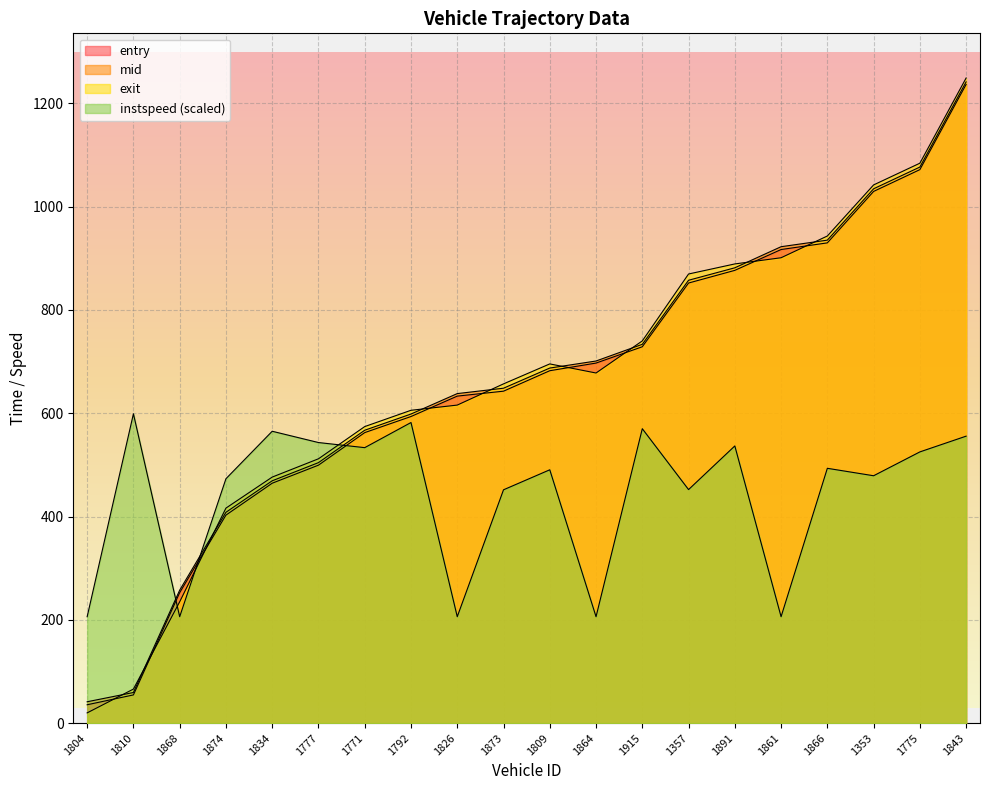

Between 1826 and 1861, which series saw the biggest shift?

exit